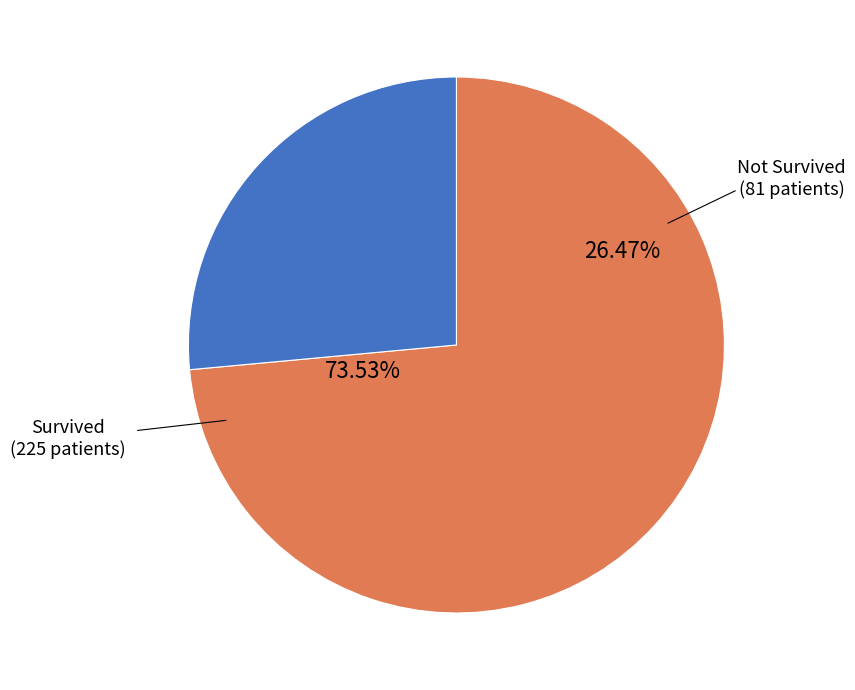

Rank the categories by value from lowest to highest.

No, Yes